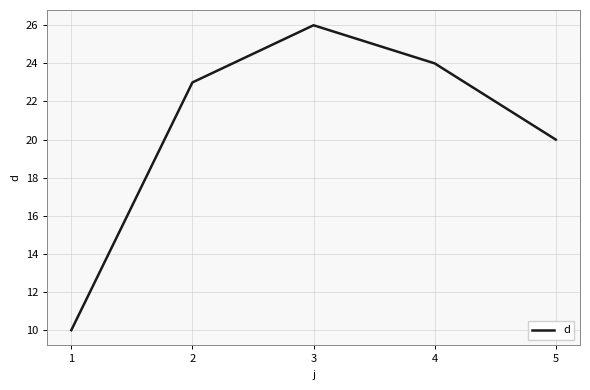

The chart shows a value of 3 at 1. True or false?

False